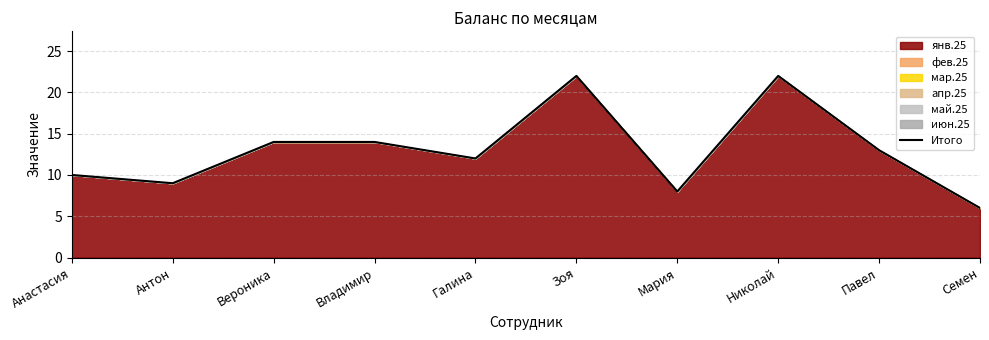

At which category does the data reach its first local peak?

Зоя